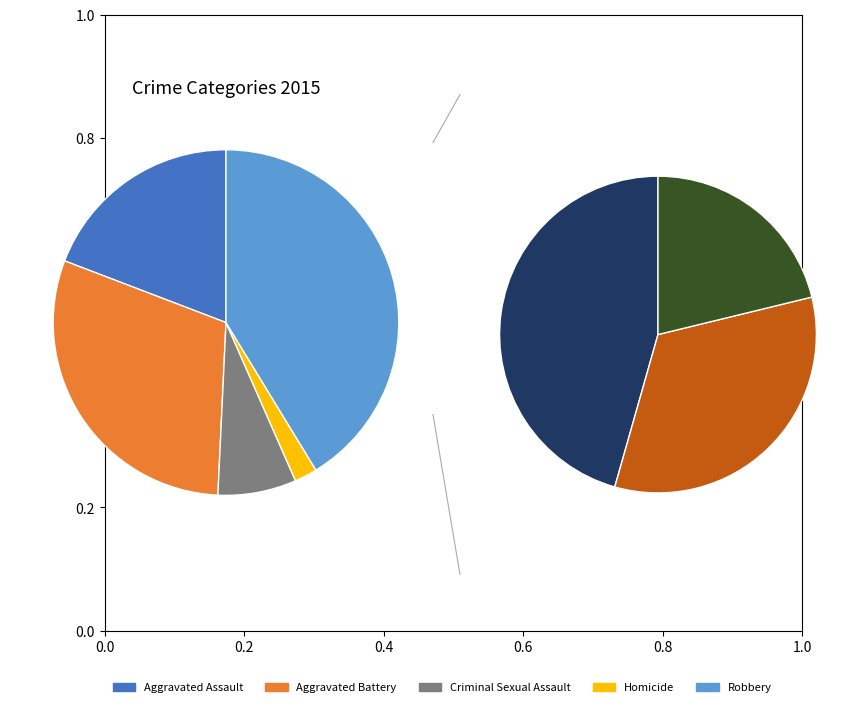

Which has a higher value, Homicide or Robbery?

Robbery